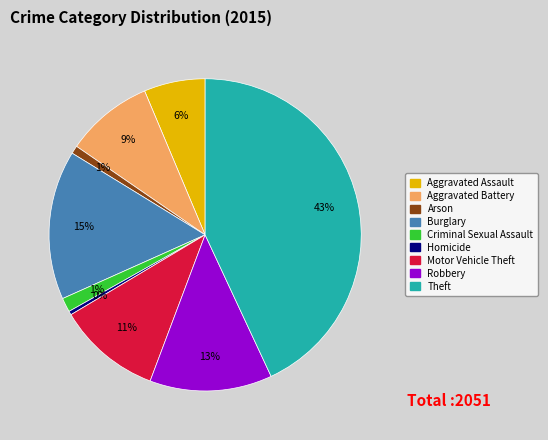

Is there a majority slice in this chart?

No